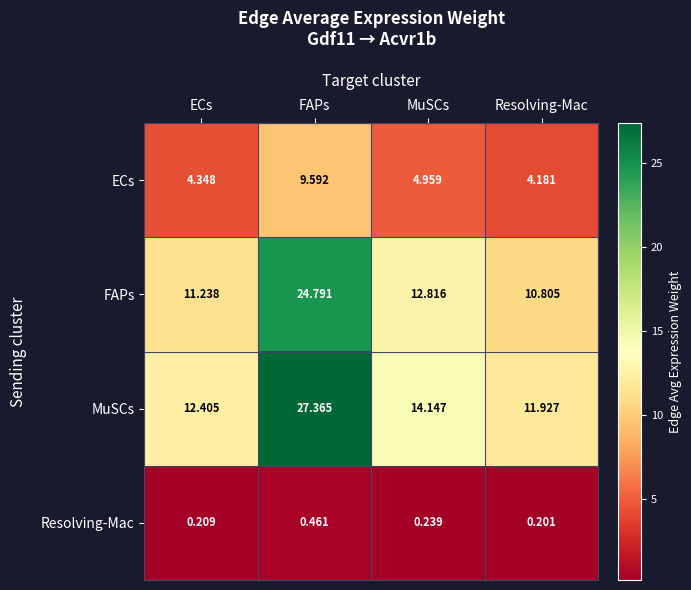

At ECs, list the series in order from largest to smallest.

MuSCs, FAPs, ECs, Resolving-Mac